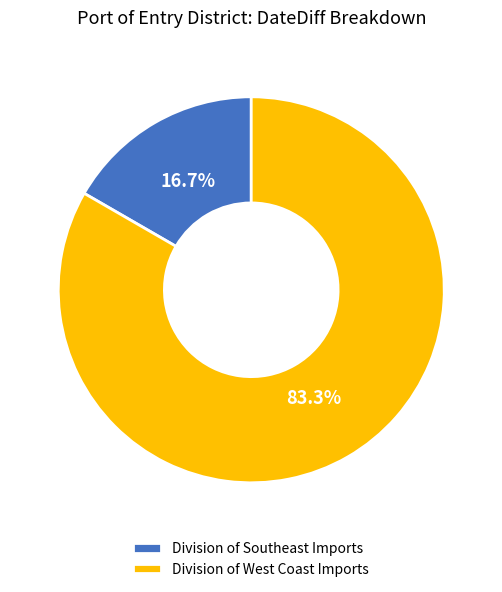

True or false: Division of West Coast Imports accounts for 77% of the total.

False